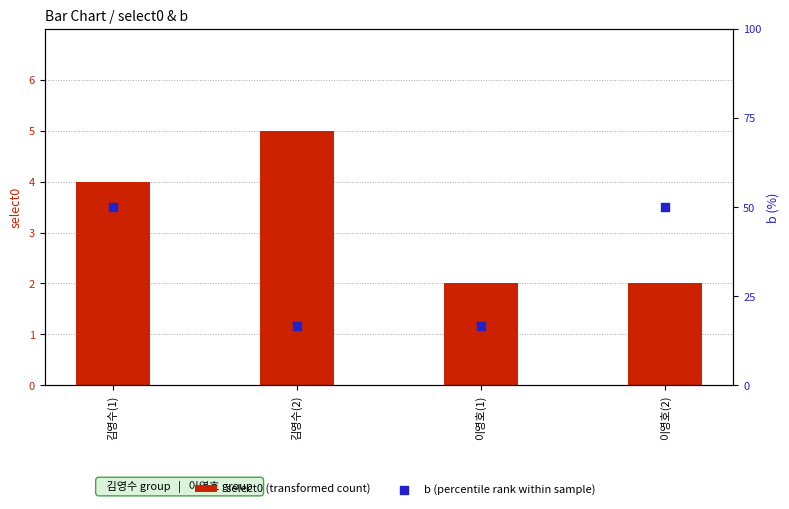

Which series has the largest Y range (max minus min)?

b (percentile rank within sample)